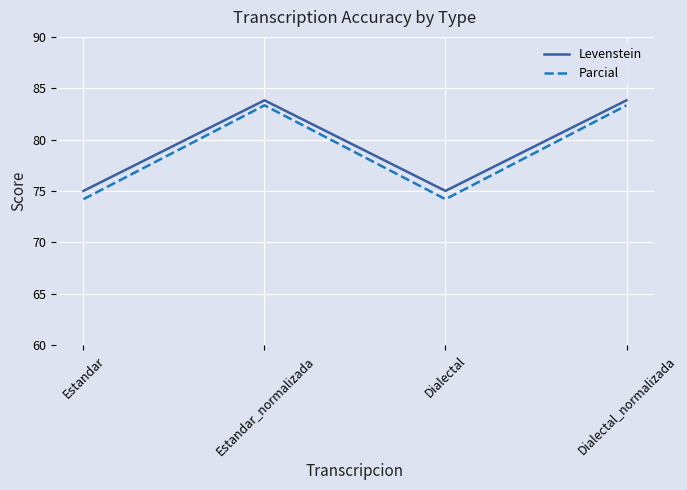

What are all the series names shown in the legend?

Levenstein, Parcial